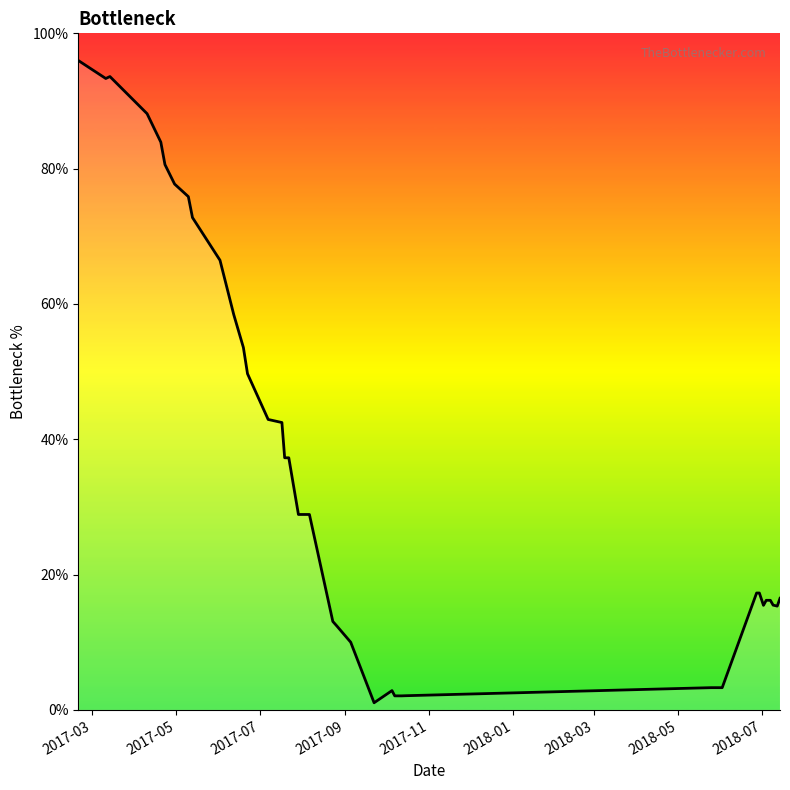

What is the maximum value shown in the chart?

96.0